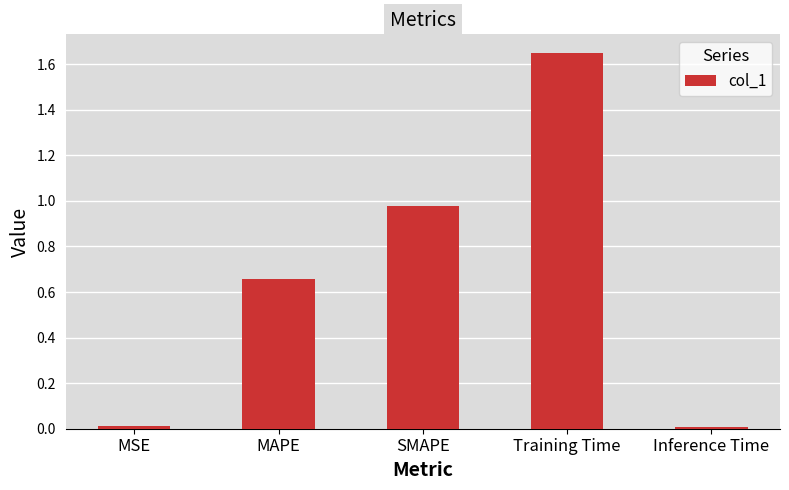

The value at SMAPE is 1.4. True or false?

False